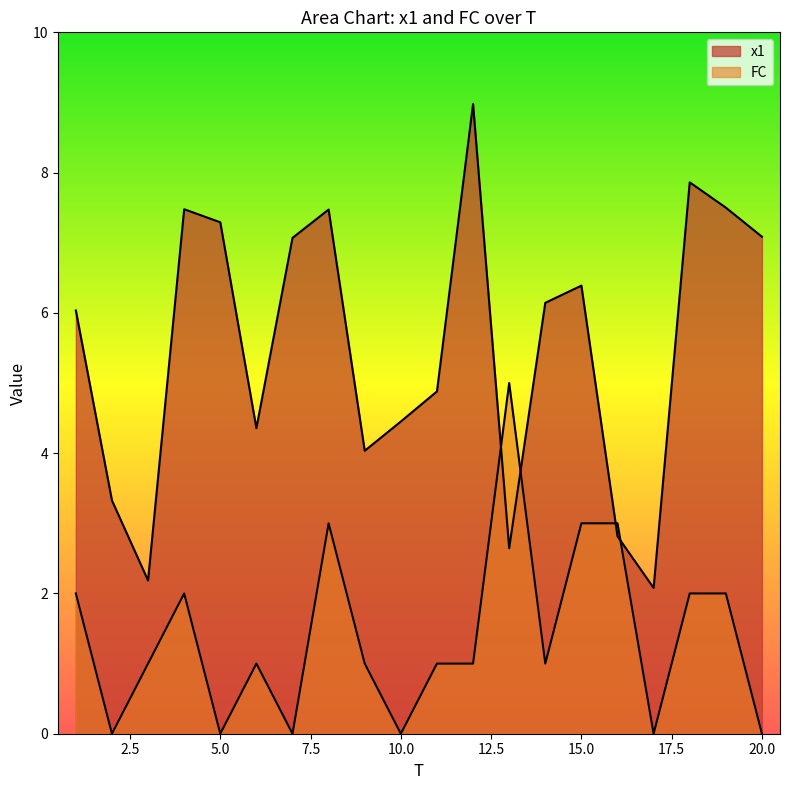

List the labels in order of FC value, smallest first.

2, 5, 7, 10, 17, 20, 3, 6, 9, 11, 12, 14, 1, 4, 18, 19, 8, 15, 16, 13